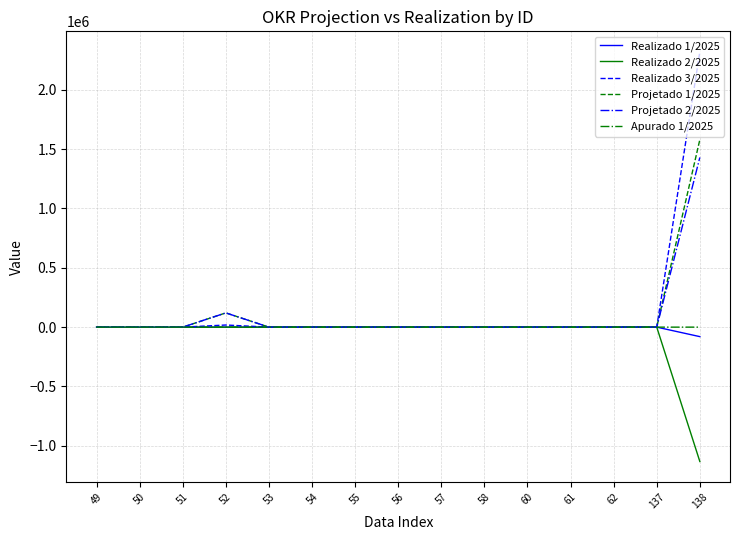

What are all the series names shown in the legend?

Realizado 1/2025, Realizado 2/2025, Realizado 3/2025, Projetado 1/2025, Projetado 2/2025, Apurado 1/2025